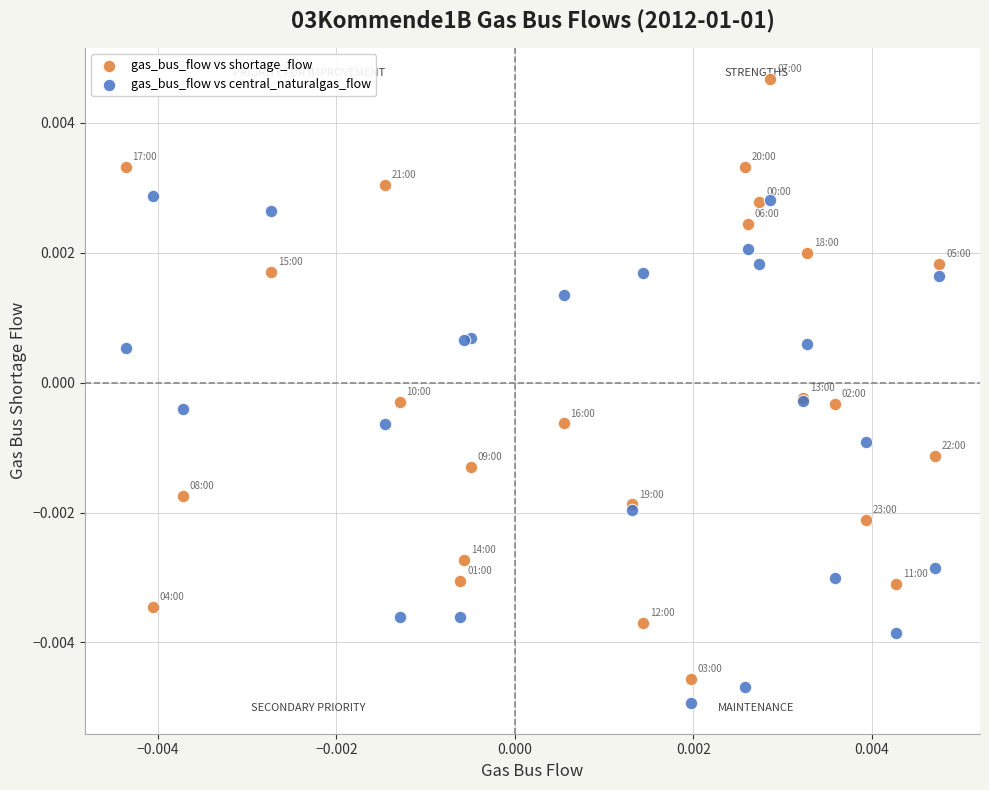

Which series has the largest Y range (max minus min)?

gas_bus_flow vs shortage_flow